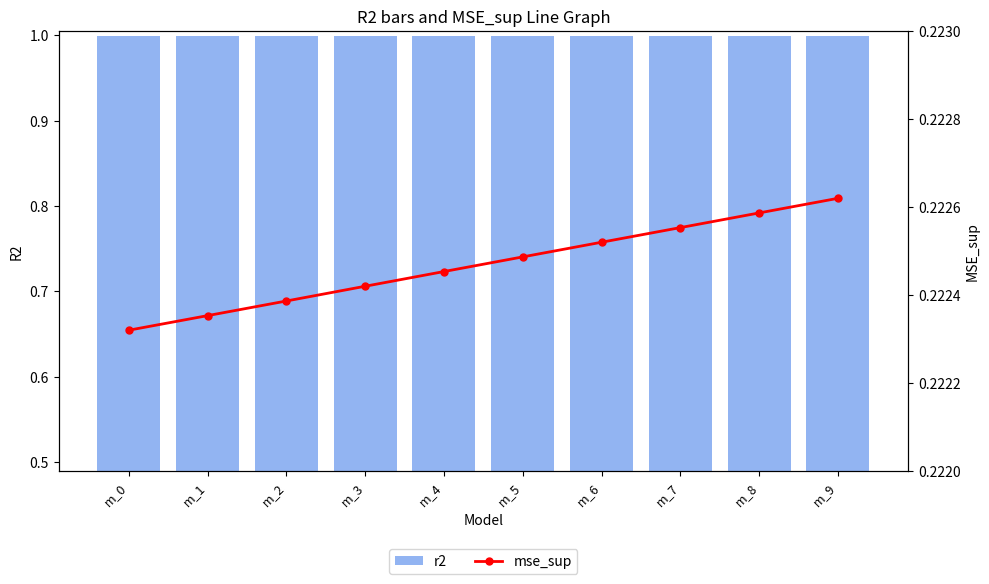

Which series has the largest range (max minus min)?

mse_sup